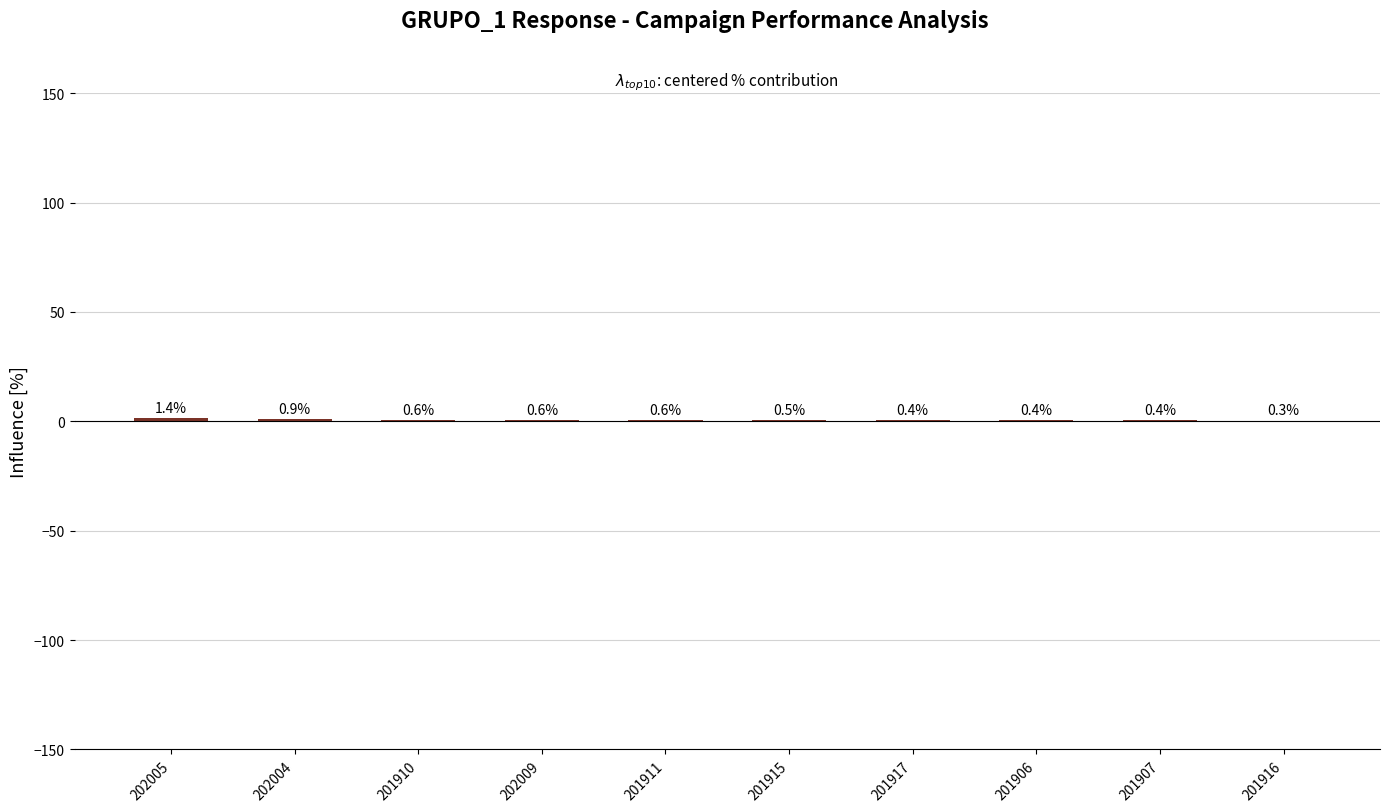

What is the sum of the values at 201917 and 201911?

1.0